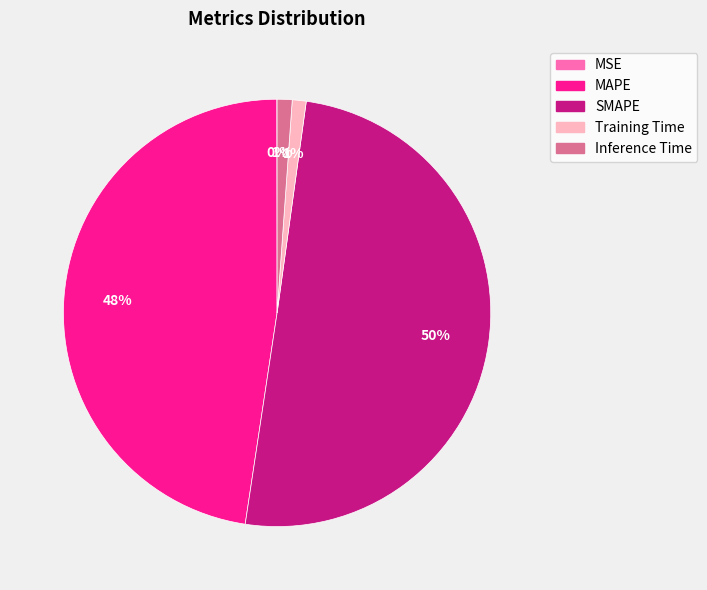

What is the largest slice in the pie chart?

SMAPE